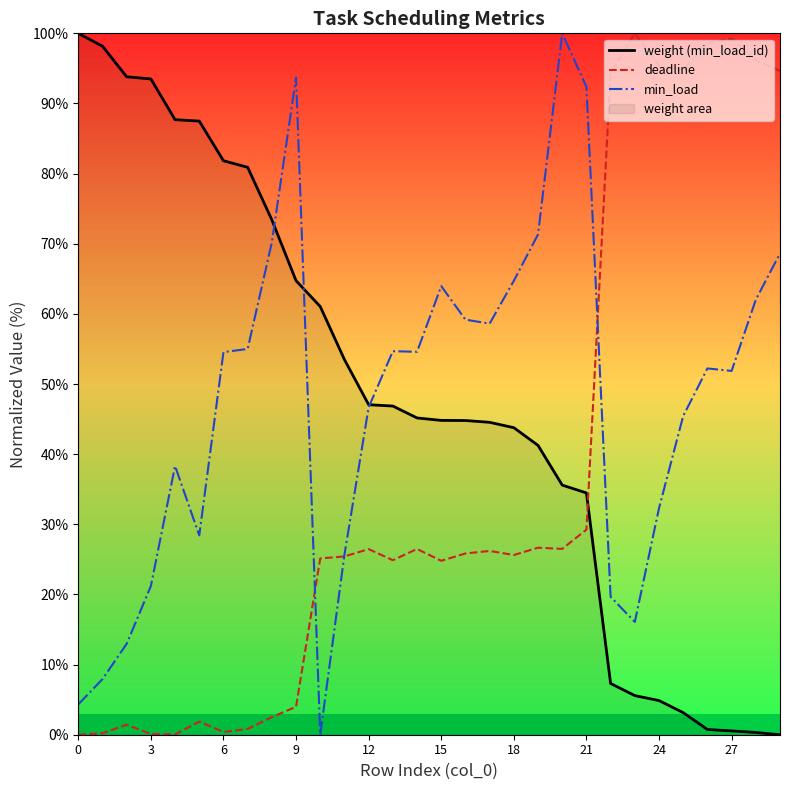

Rank the series at 6 from lowest to highest value.

deadline, min_load, weight (min_load_id)